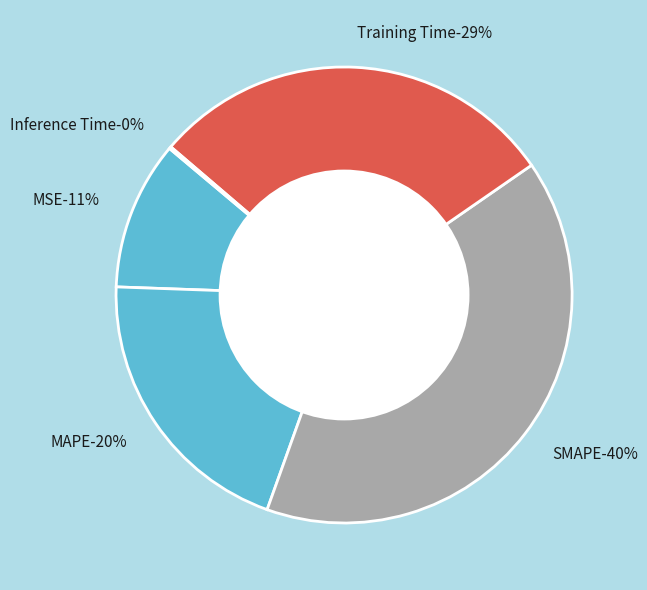

Which category has the smallest portion of the pie?

Inference Time